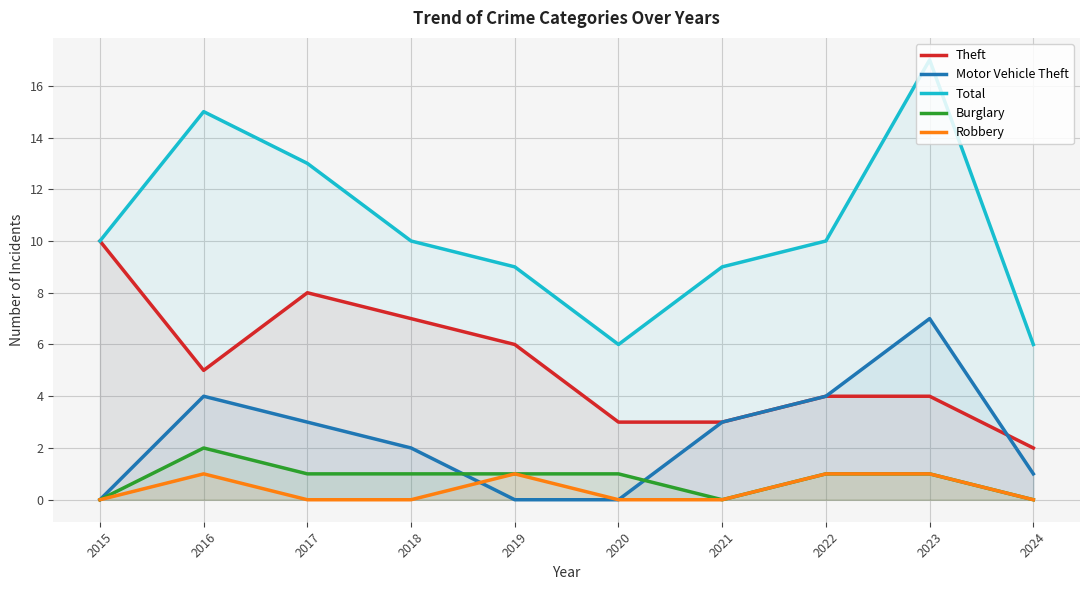

True or false: Burglary and Theft cross at least once.

False